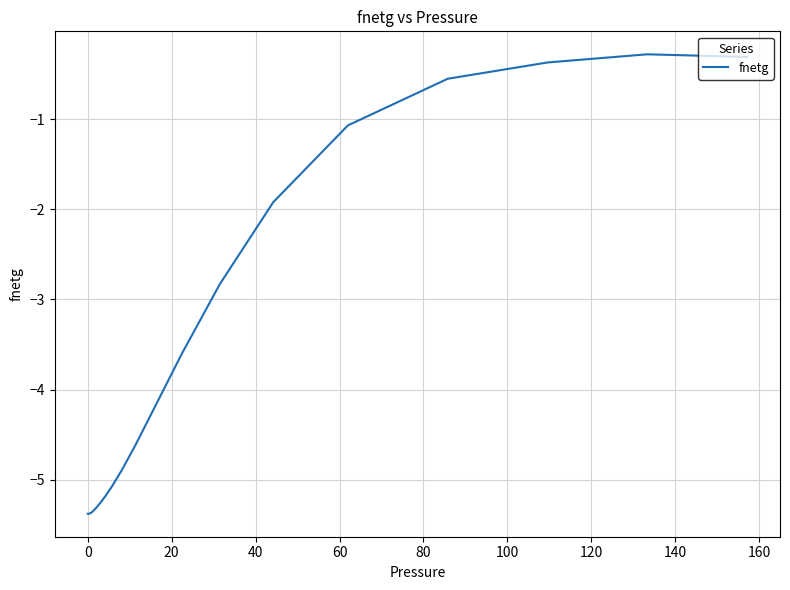

What is the difference between the maximum and minimum values?

5.1